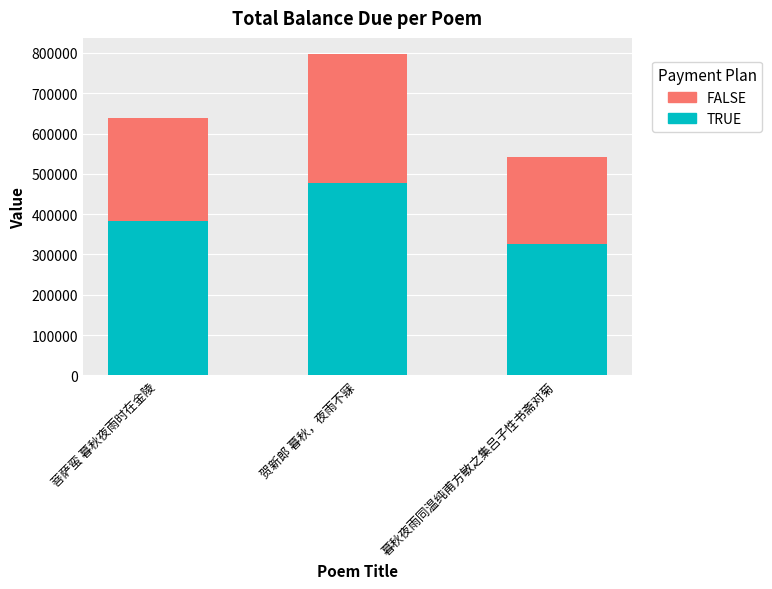

What are all the series names shown in the legend?

FALSE, TRUE